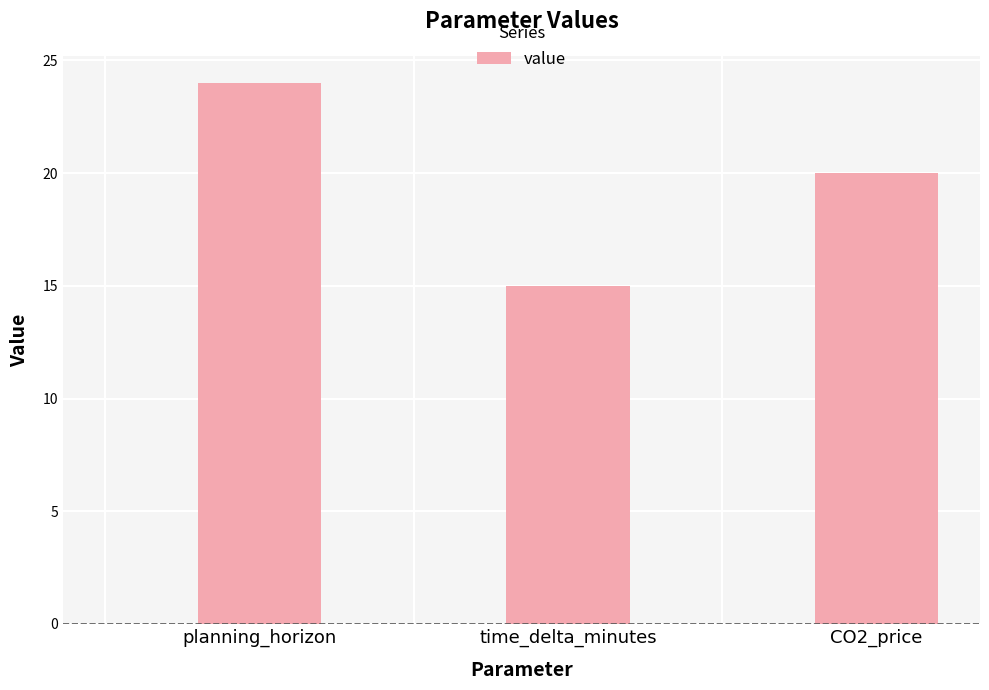

What is the label of the 1st bar from the right?

CO2_price